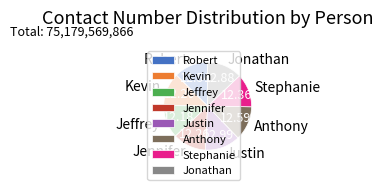

What is the ratio of the value at Jonathan to the value at Stephanie?

1.0